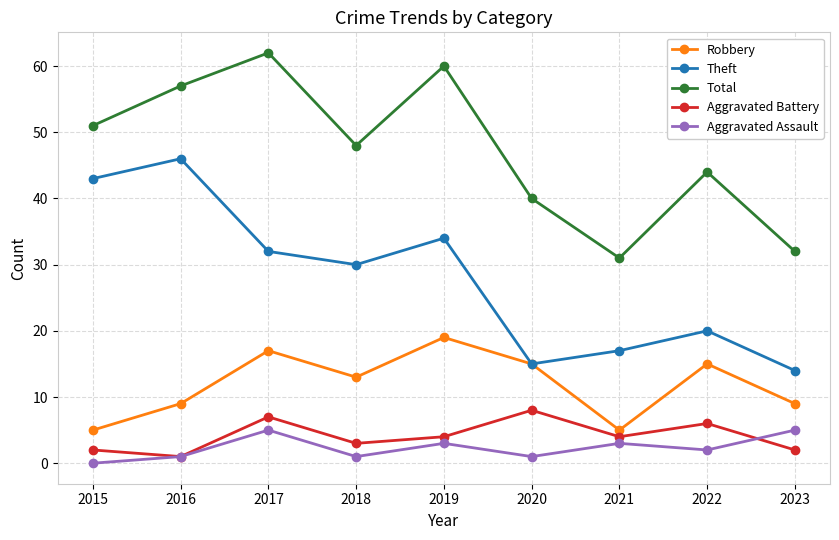

What is the total value across all series at 2022?

87